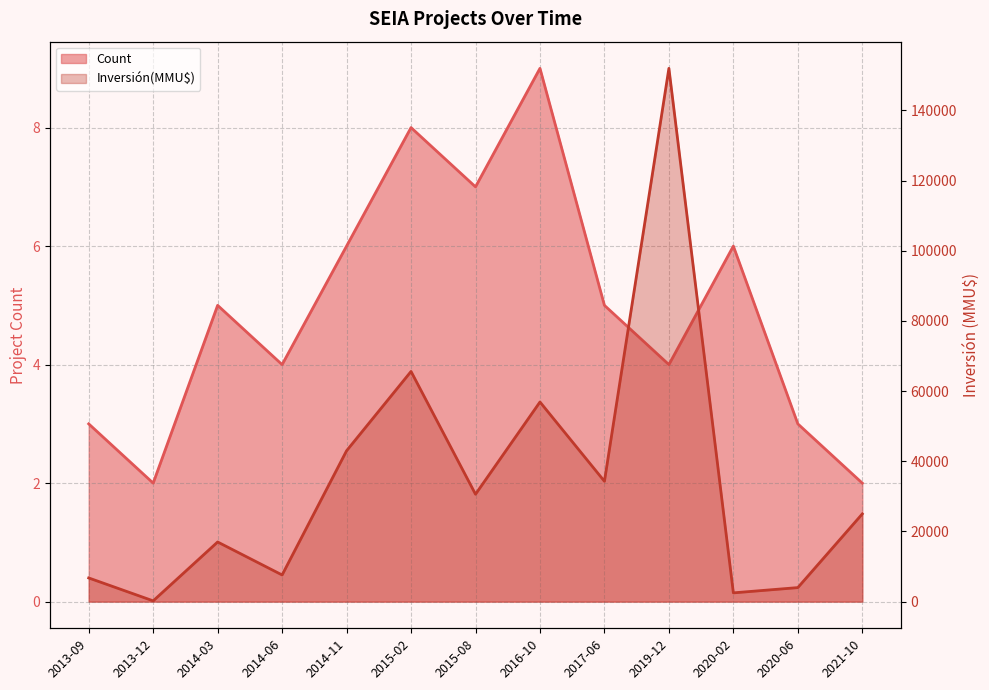

The Count series shows 3 at 2020-06. True or false?

True